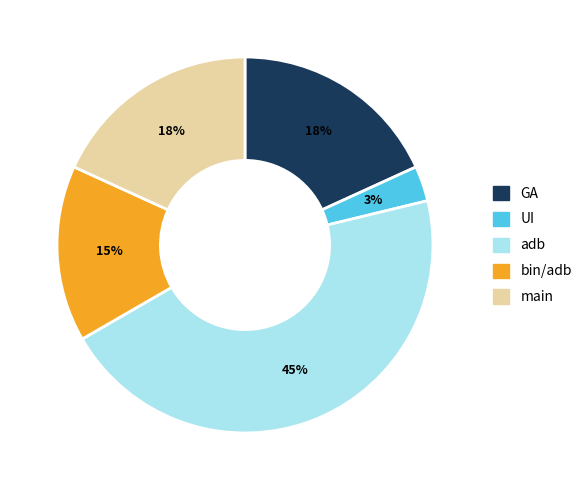

What is the smallest slice in the pie chart?

UI